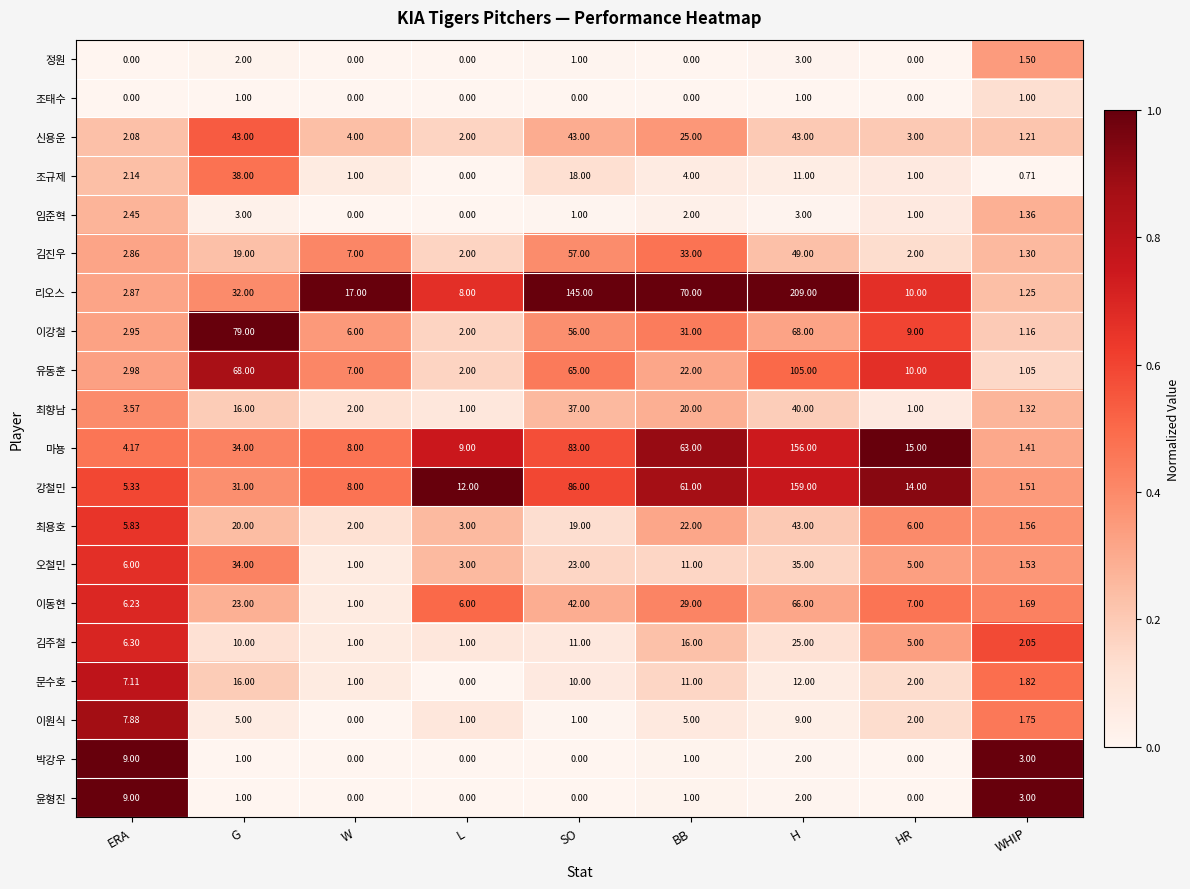

Which series has the widest spread of values?

리오스